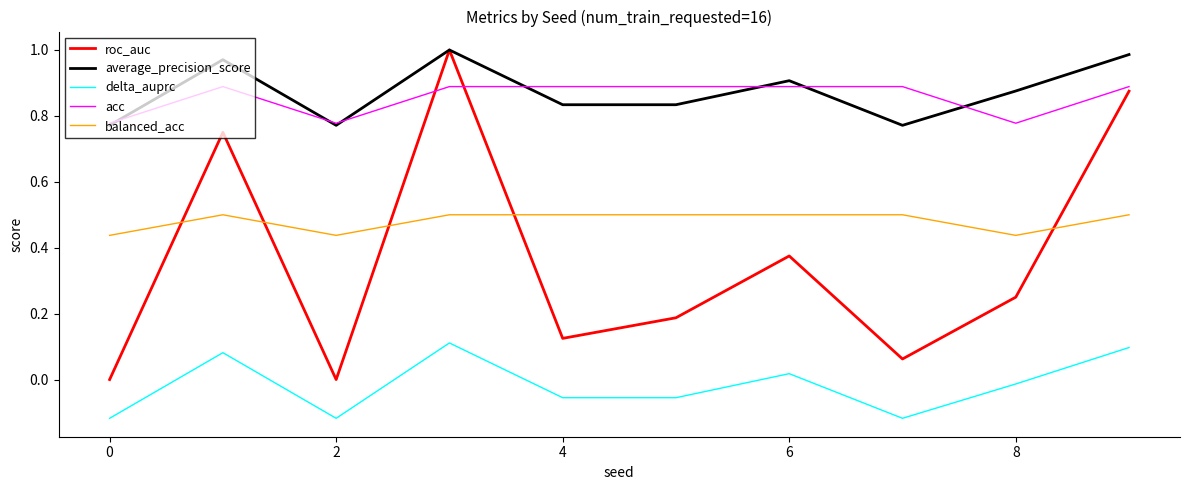

True or false: roc_auc and balanced_acc intersect in this chart.

True